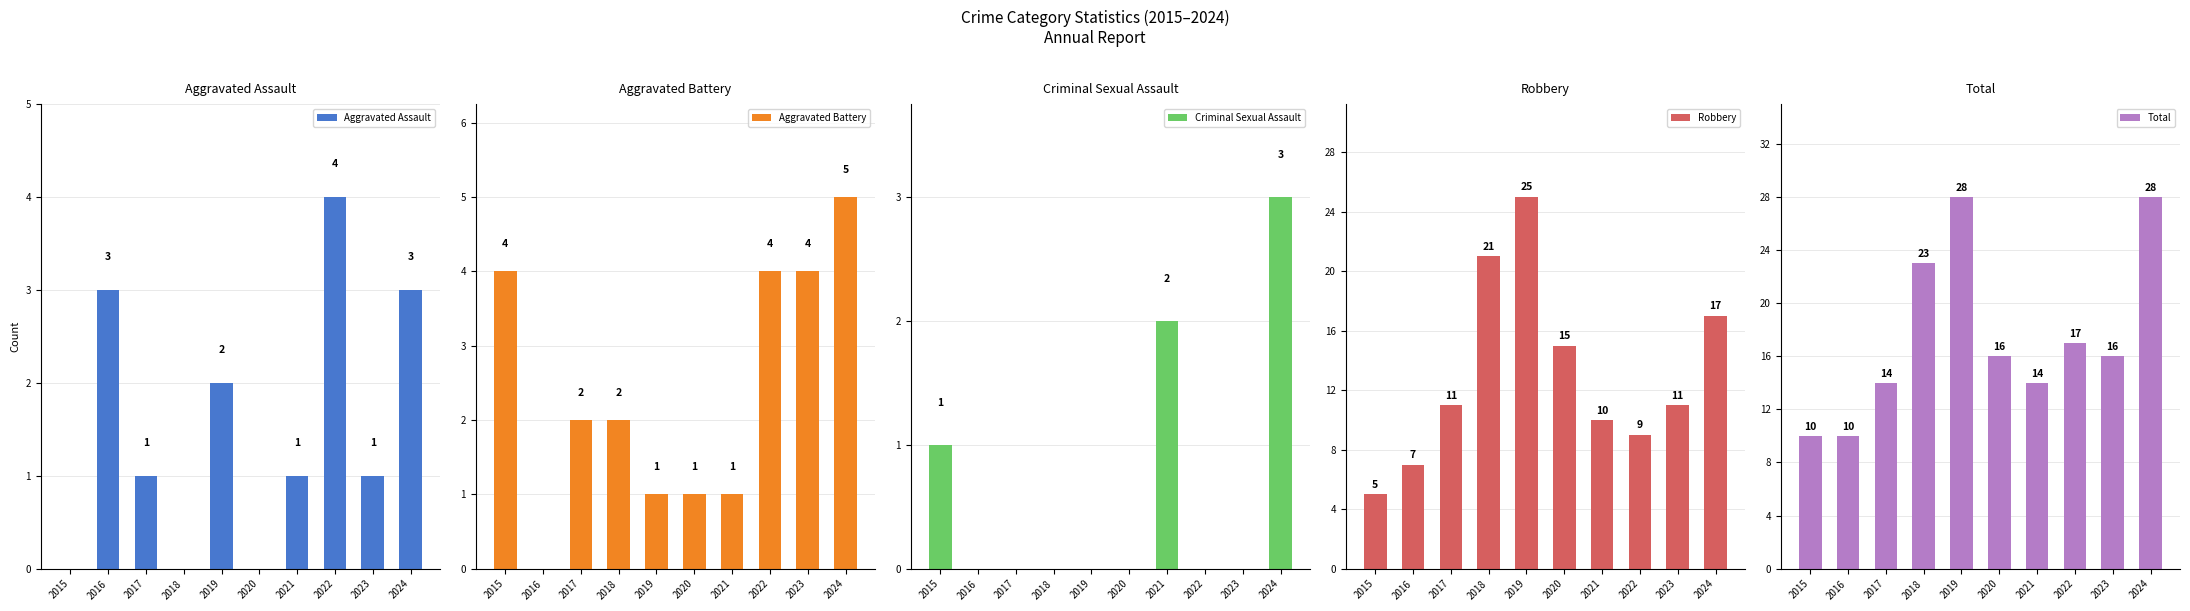

What is the maximum value for Criminal Sexual Assault?

3